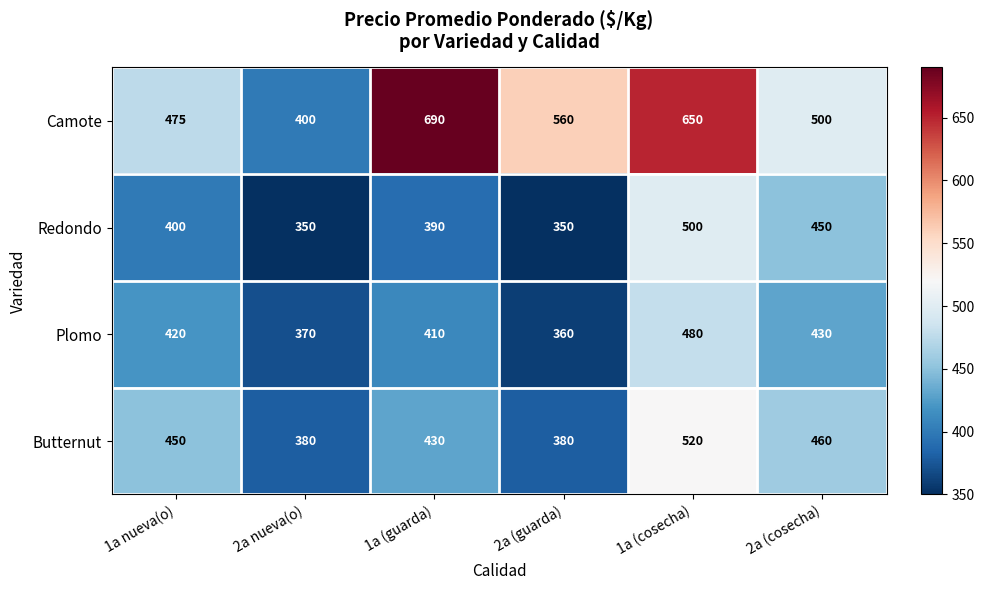

List the series in order of their peak value, highest first.

Camote, Butternut, Redondo, Plomo